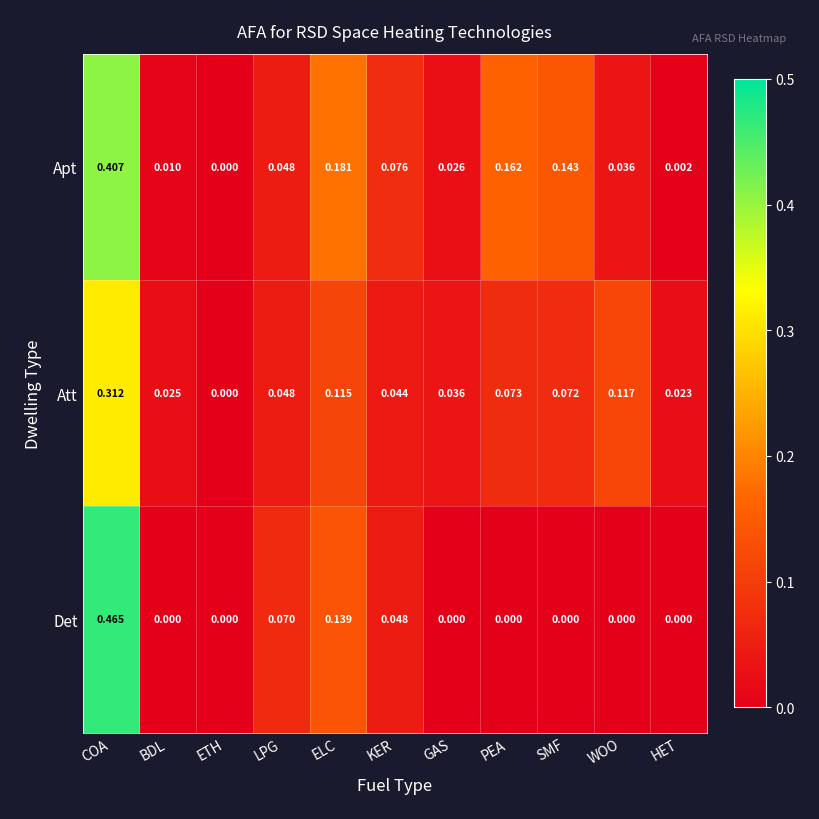

Rank the series by their average value, from highest to lowest.

Apt, Att, Det